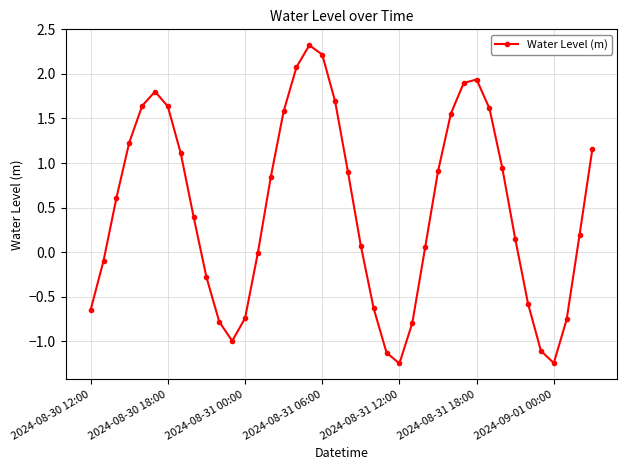

How many interior local peaks (higher than both neighbors) does the data have?

3